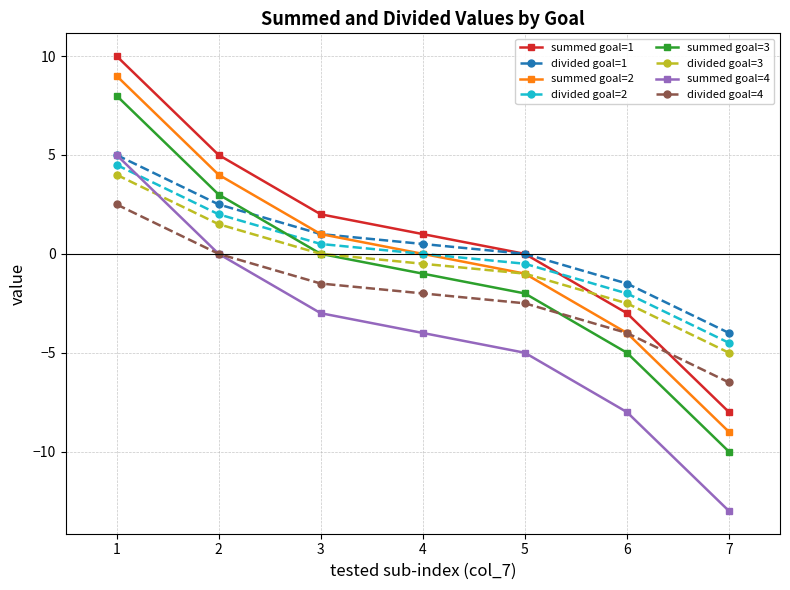

What is the total value across all series at 5?

-12.0